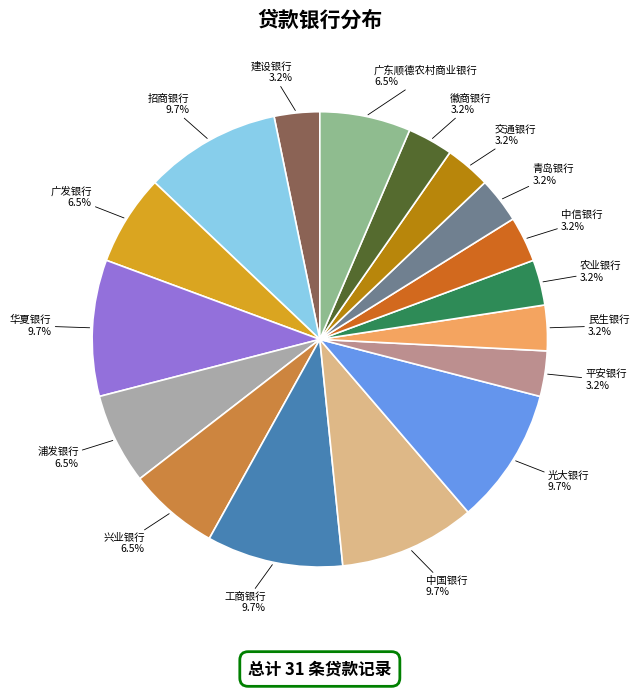

Is there a majority slice in this chart?

No